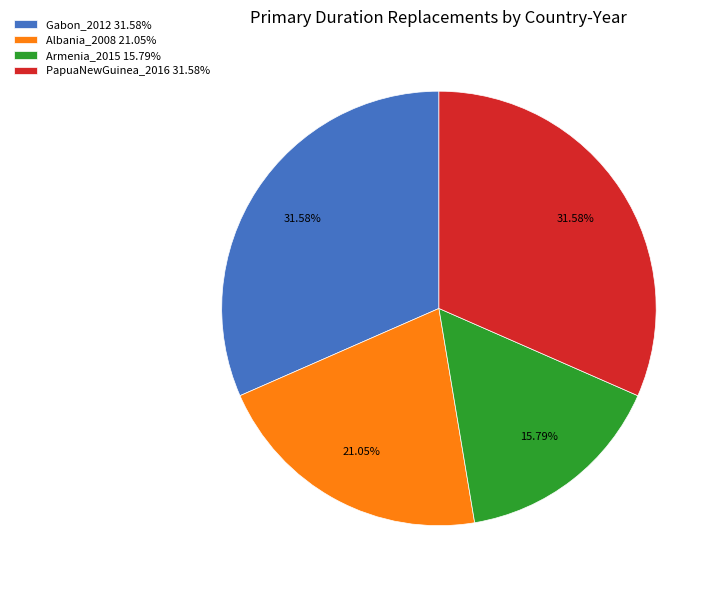

How many slices are in this pie chart?

4